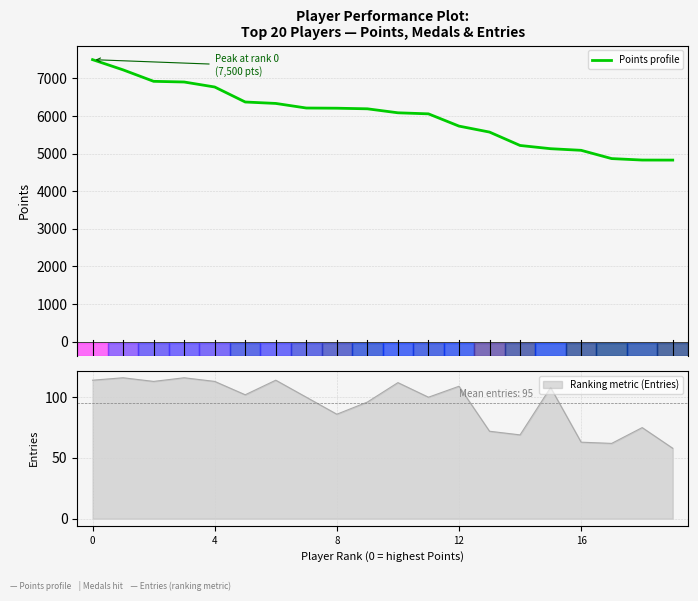

What is the maximum value for Points profile?

7500